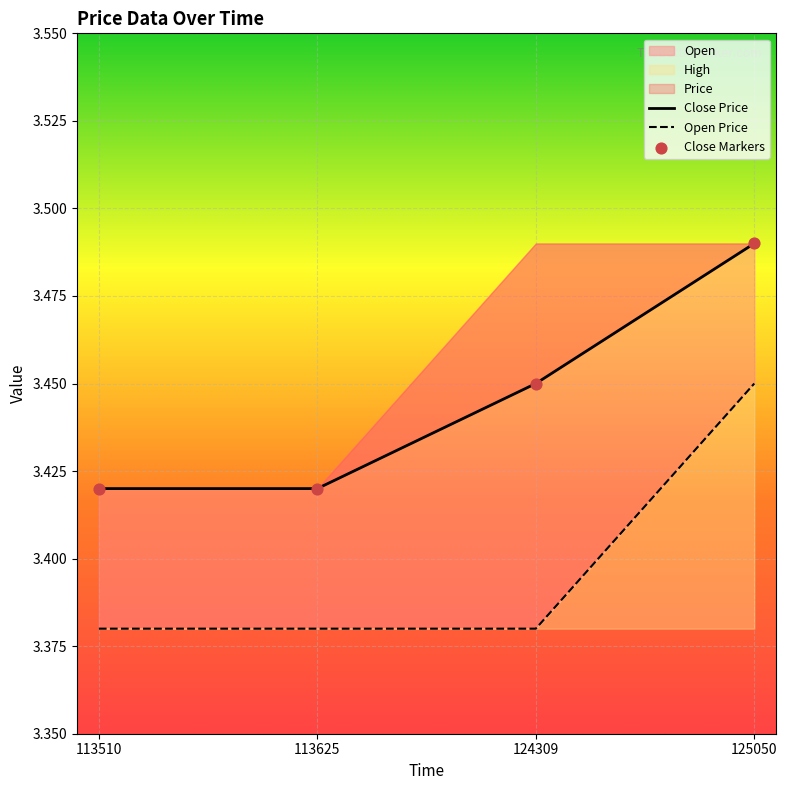

At which category is the sum across all series the highest?

125050